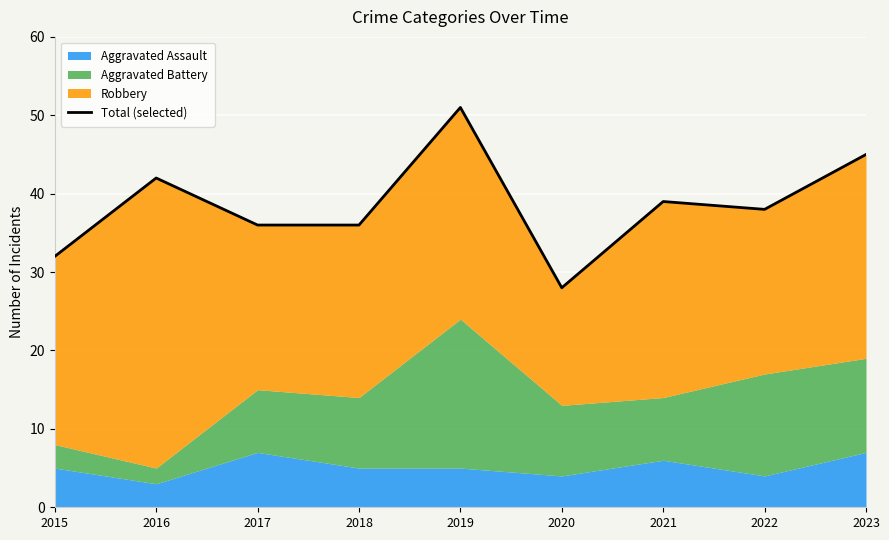

The value at 2015 is 32. True or false?

True